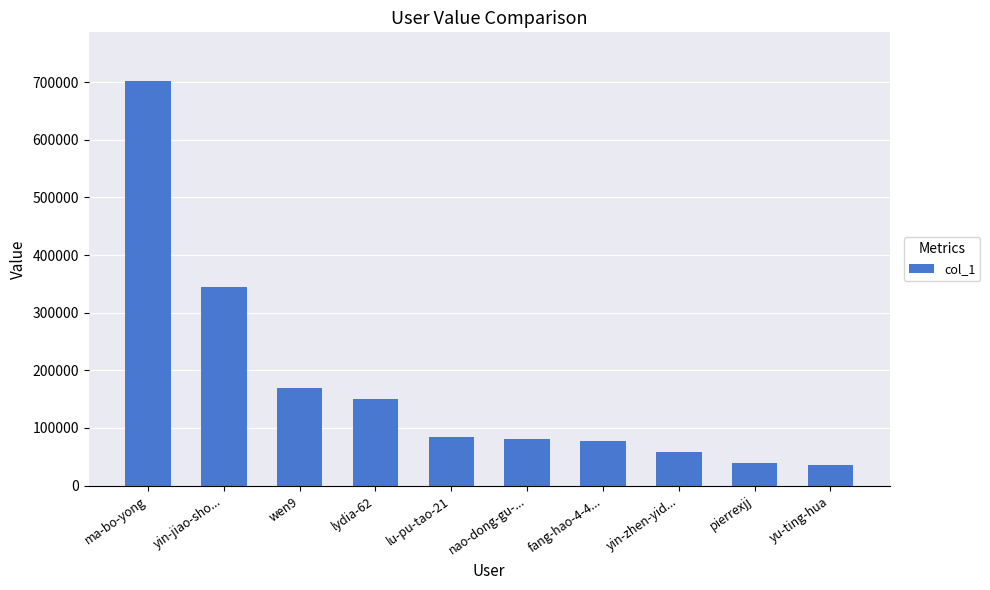

At which label is the value closest to 368942?

yin-jiao-sho...